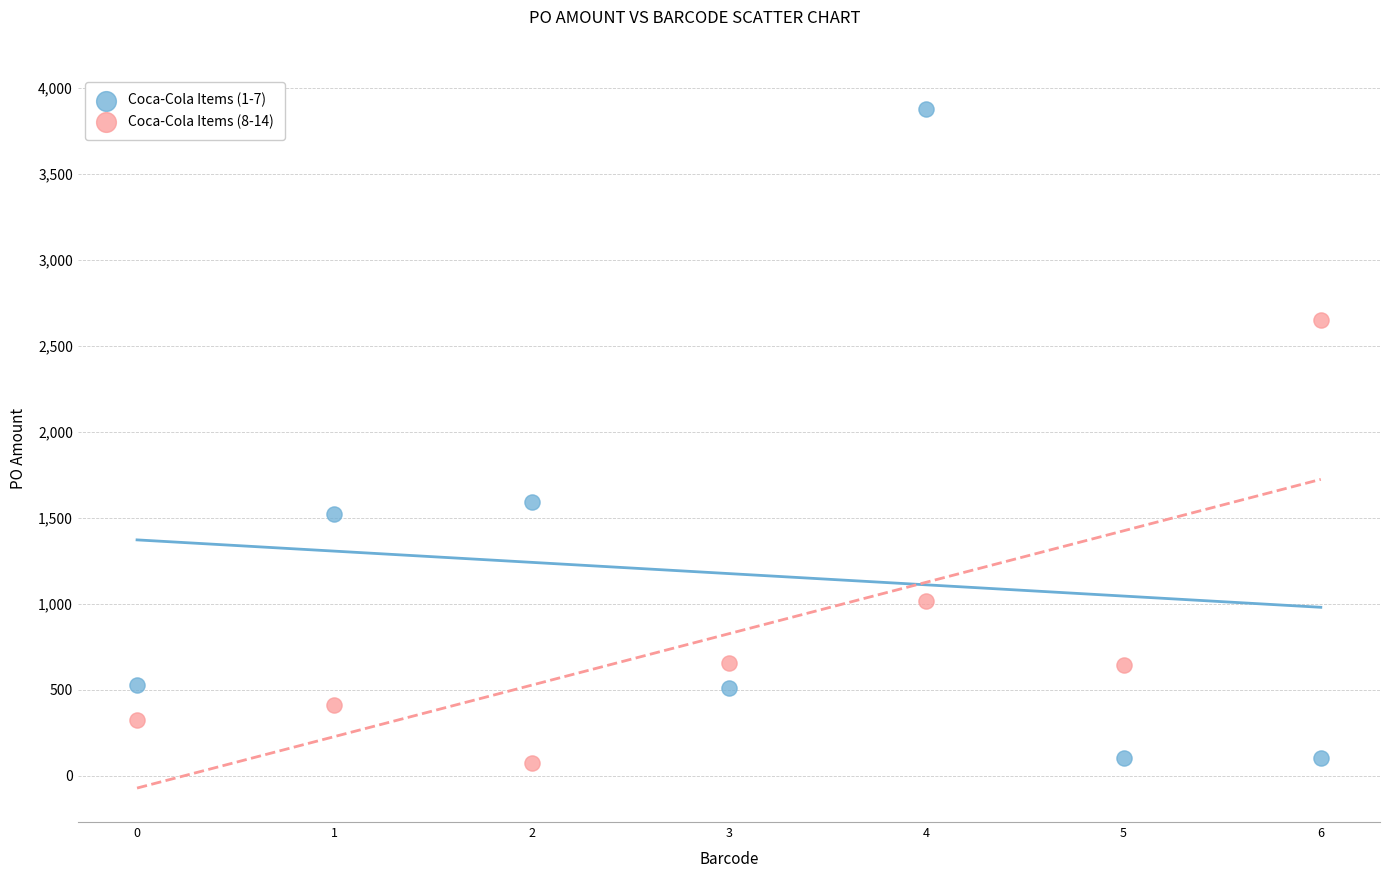

What are all the series names shown in the legend?

Coca-Cola Items (1-7), Coca-Cola Items (8-14)